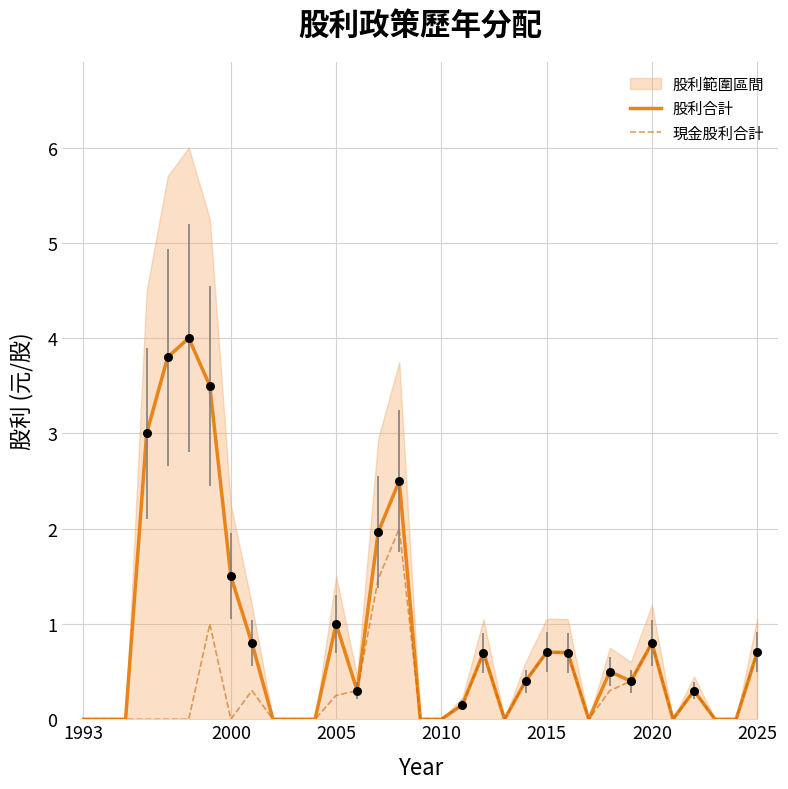

Which series reaches the maximum Y coordinate?

股利合計